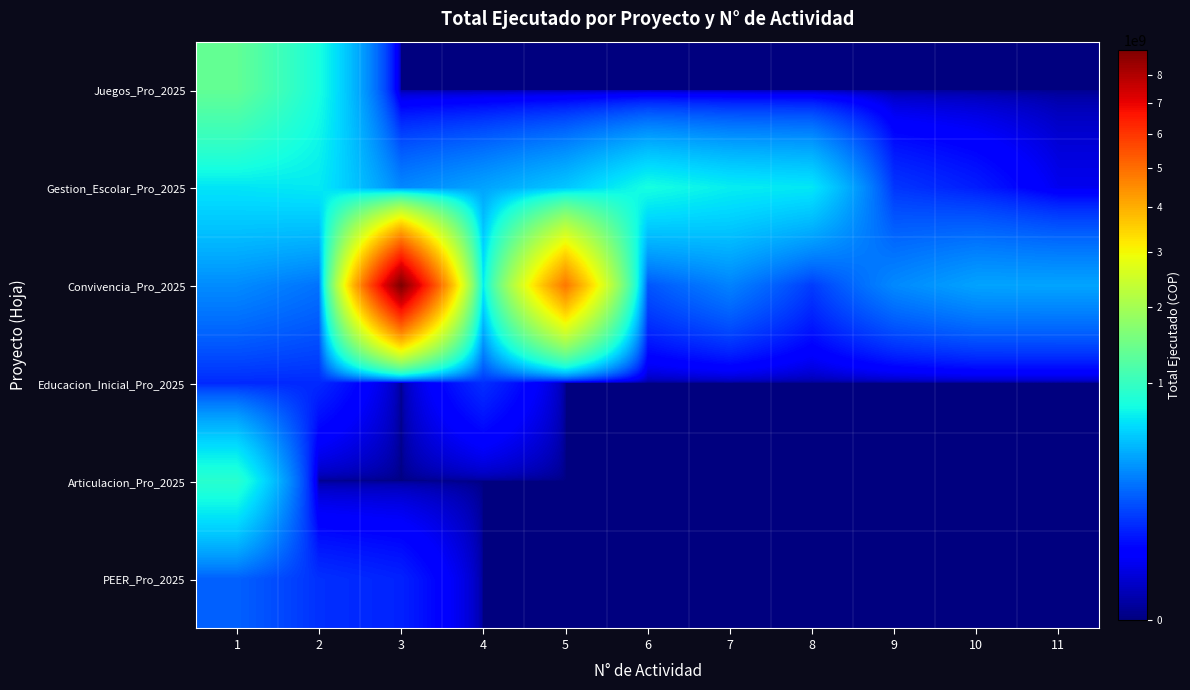

At how many categories does at least one series exceed 3630330565?

2